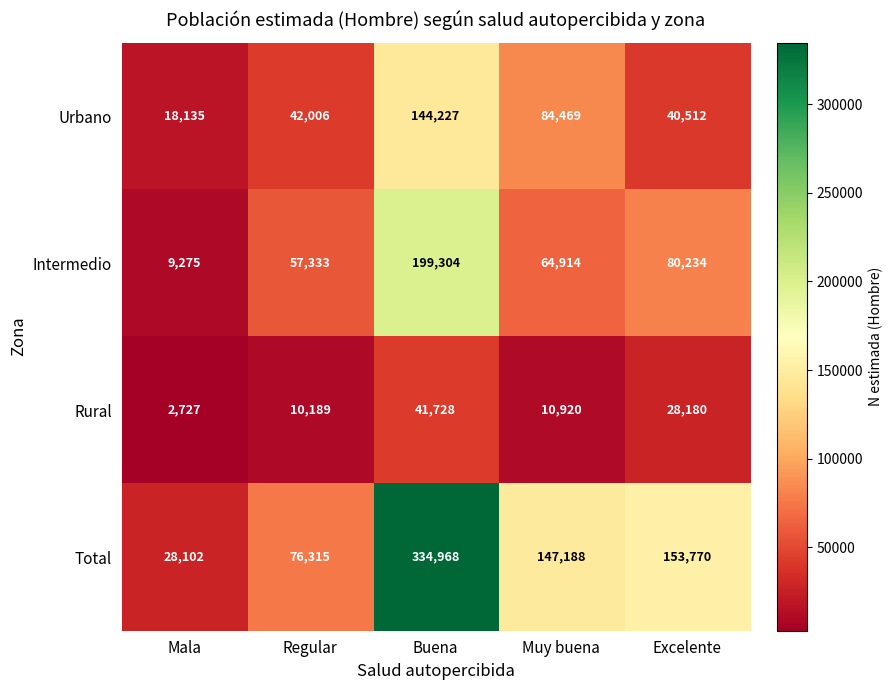

Is it true that Total equals 483334 at Buena?

False